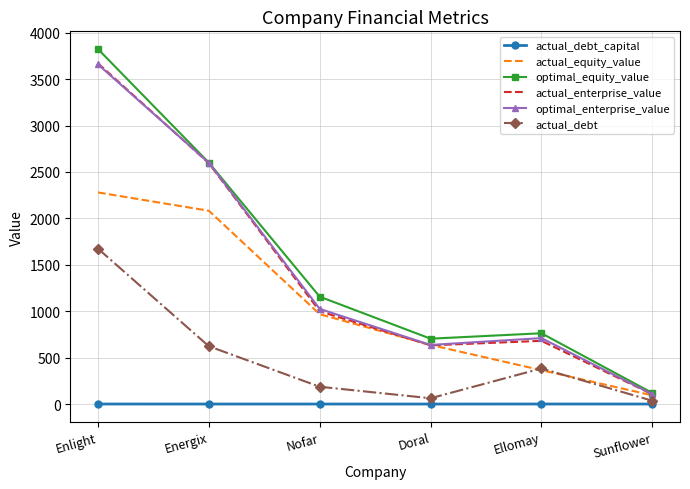

Which series changed the most between Doral and Sunflower?

optimal_equity_value